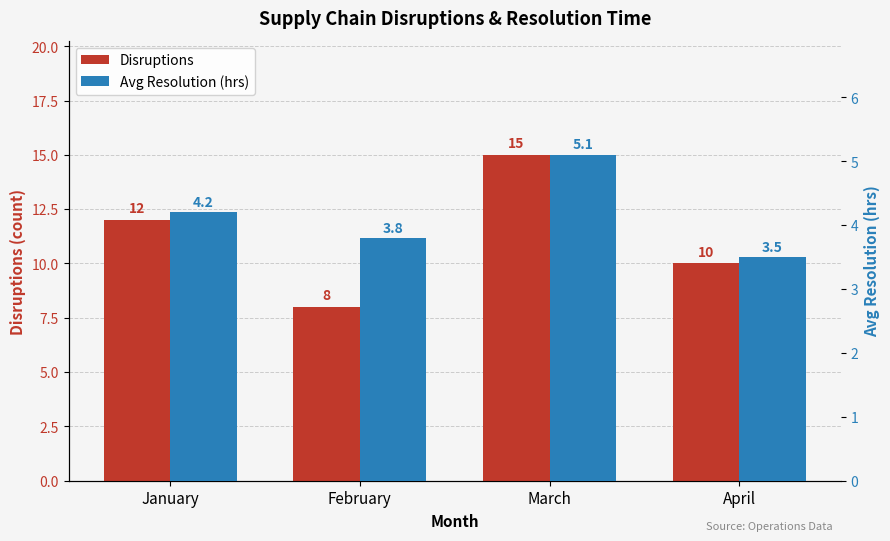

Read the Avg Resolution (hrs) value at January.

4.2